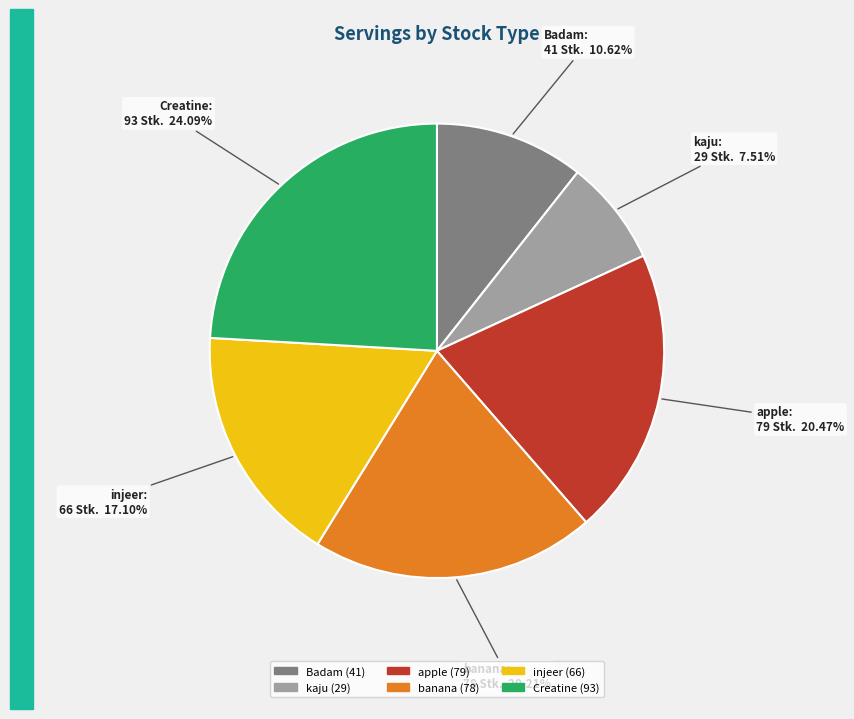

Does Creatine account for over 50% of the chart?

No